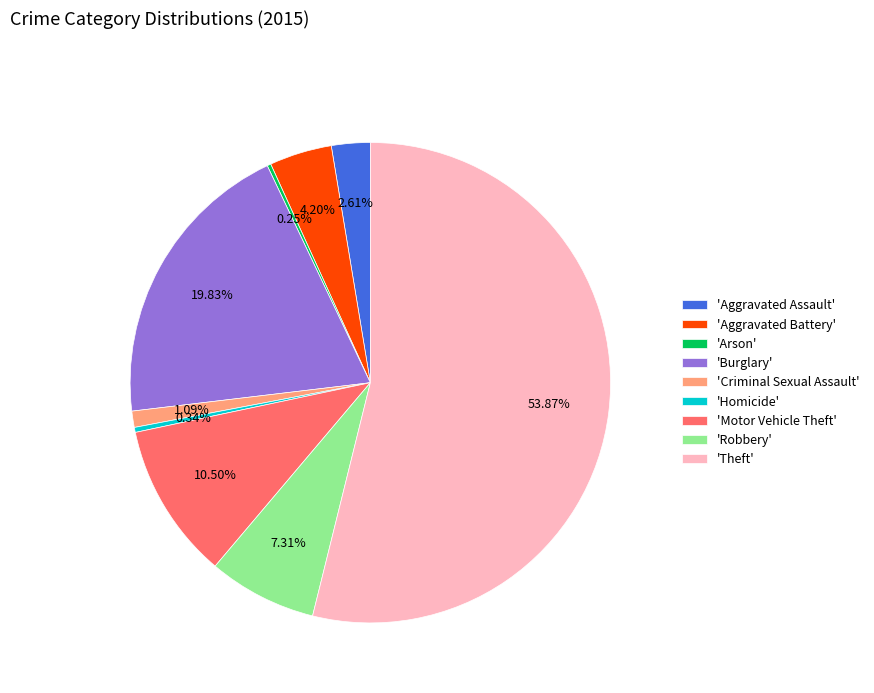

Between 'Aggravated Assault' and 'Criminal Sexual Assault', which is larger?

'Aggravated Assault'